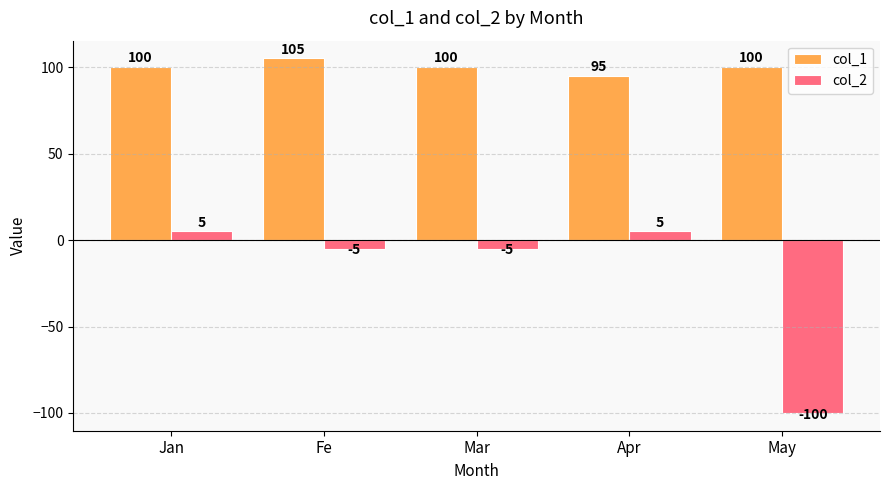

How many bars are there in total?

10